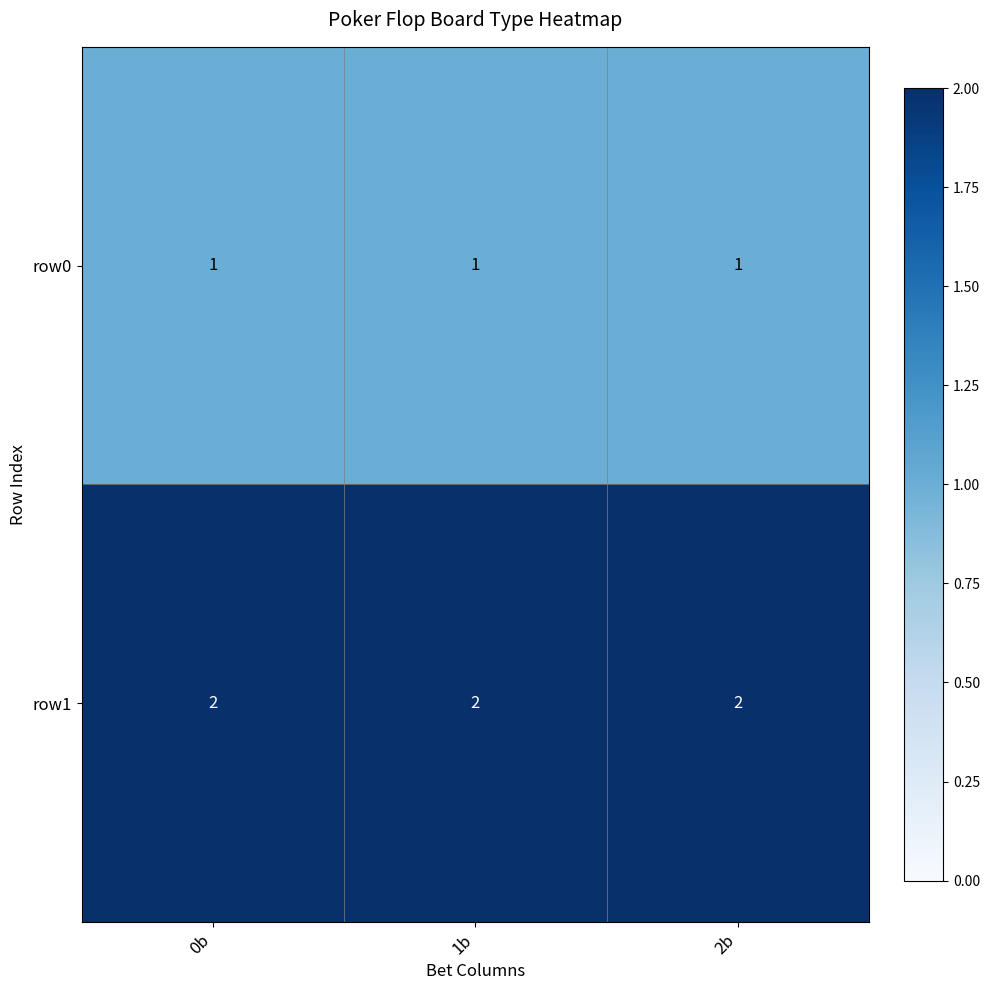

What is the sum of all row0 values?

3